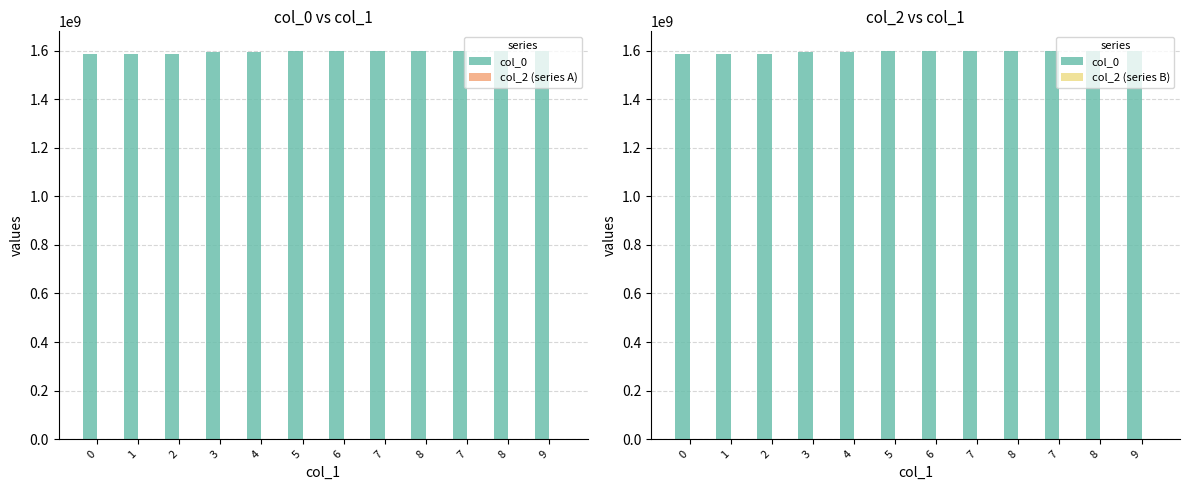

Are the bars horizontal?

No